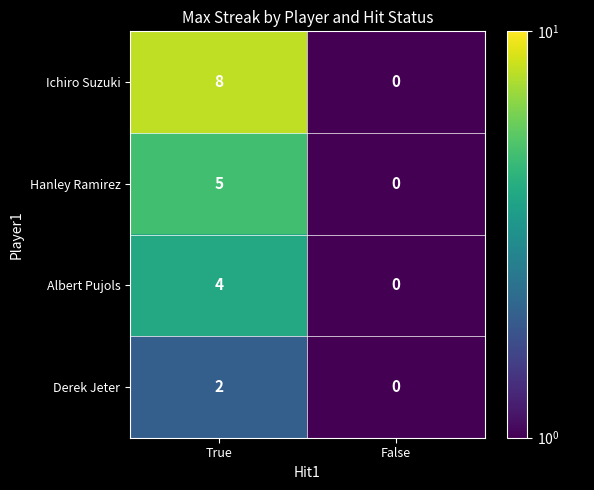

What is the difference between the Albert Pujols values at False and True?

4